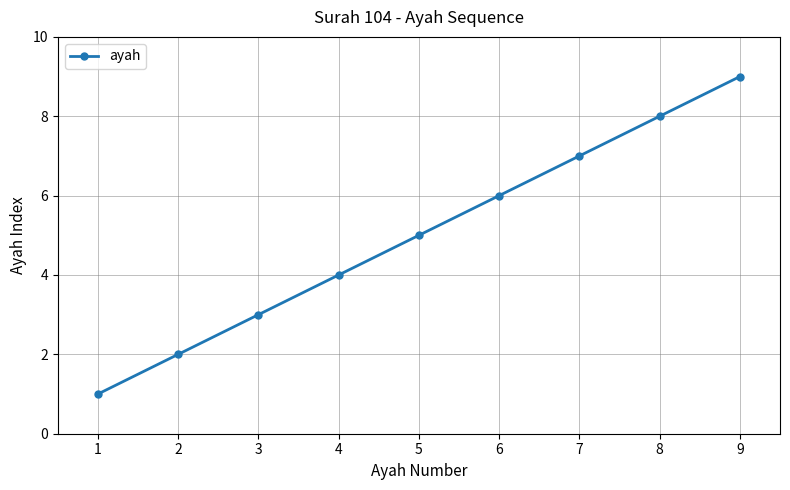

How many series are shown in this chart?

1